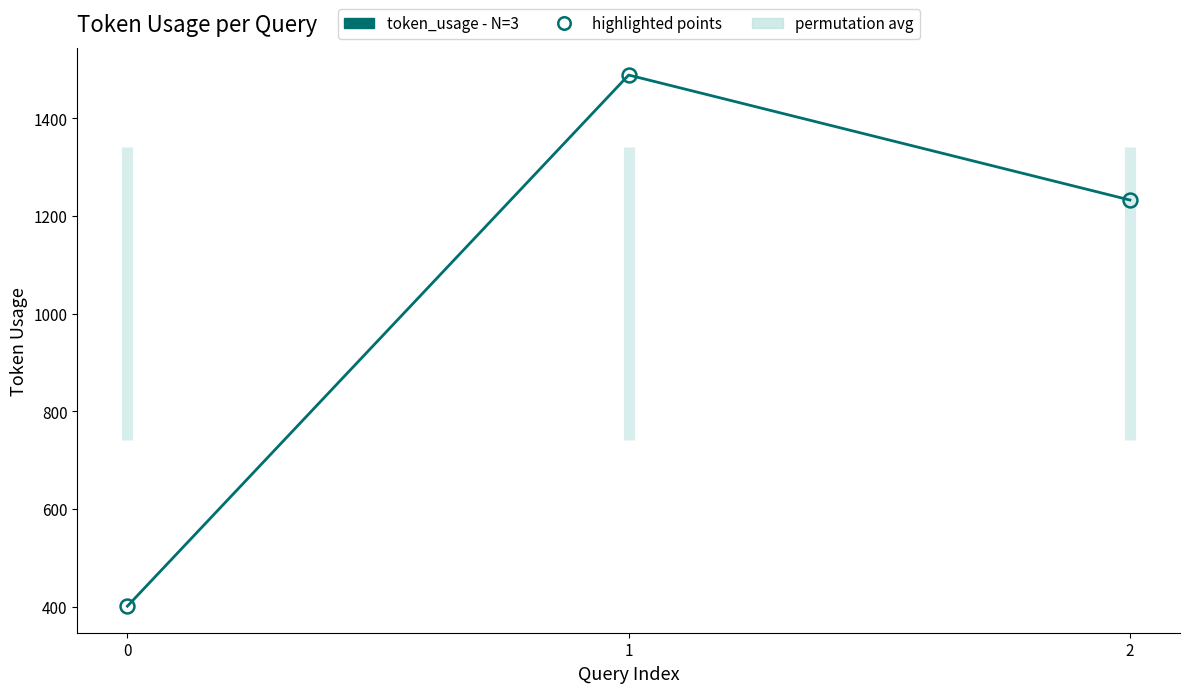

Reading left to right, what are all the values shown in this chart?

0=401	1=1489	2=1233